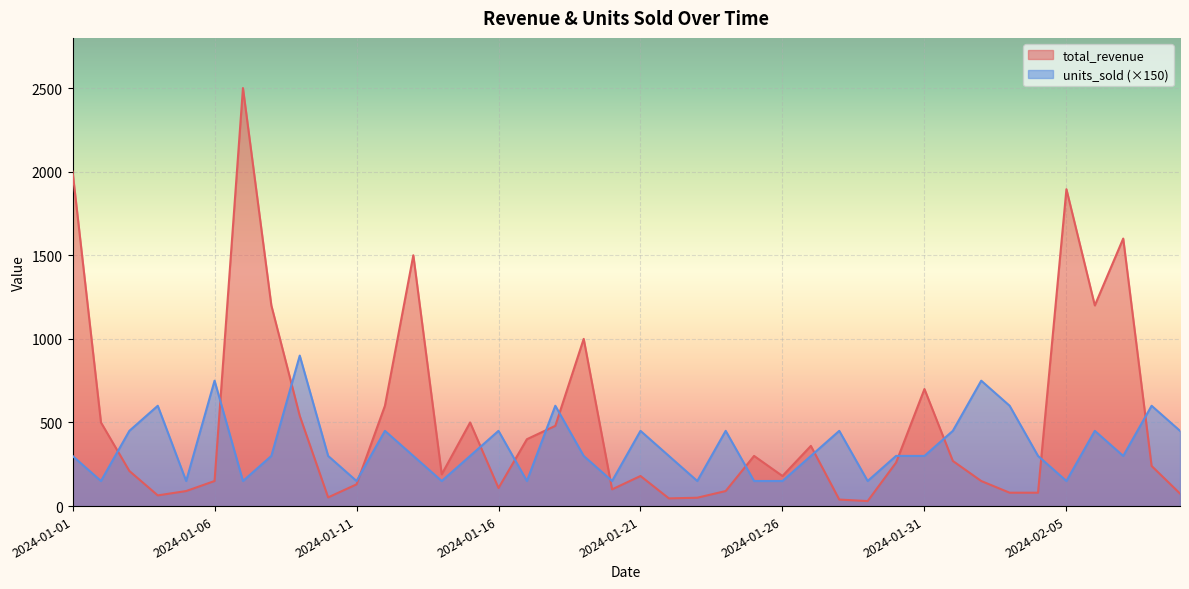

What is the difference between the units_sold values at 2024-01-09 and 2024-01-22?

600.0